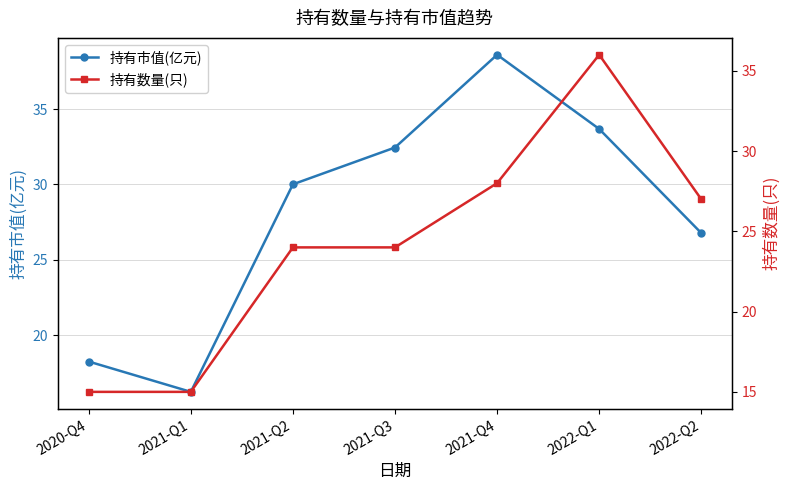

How many lines are shown in the chart?

2